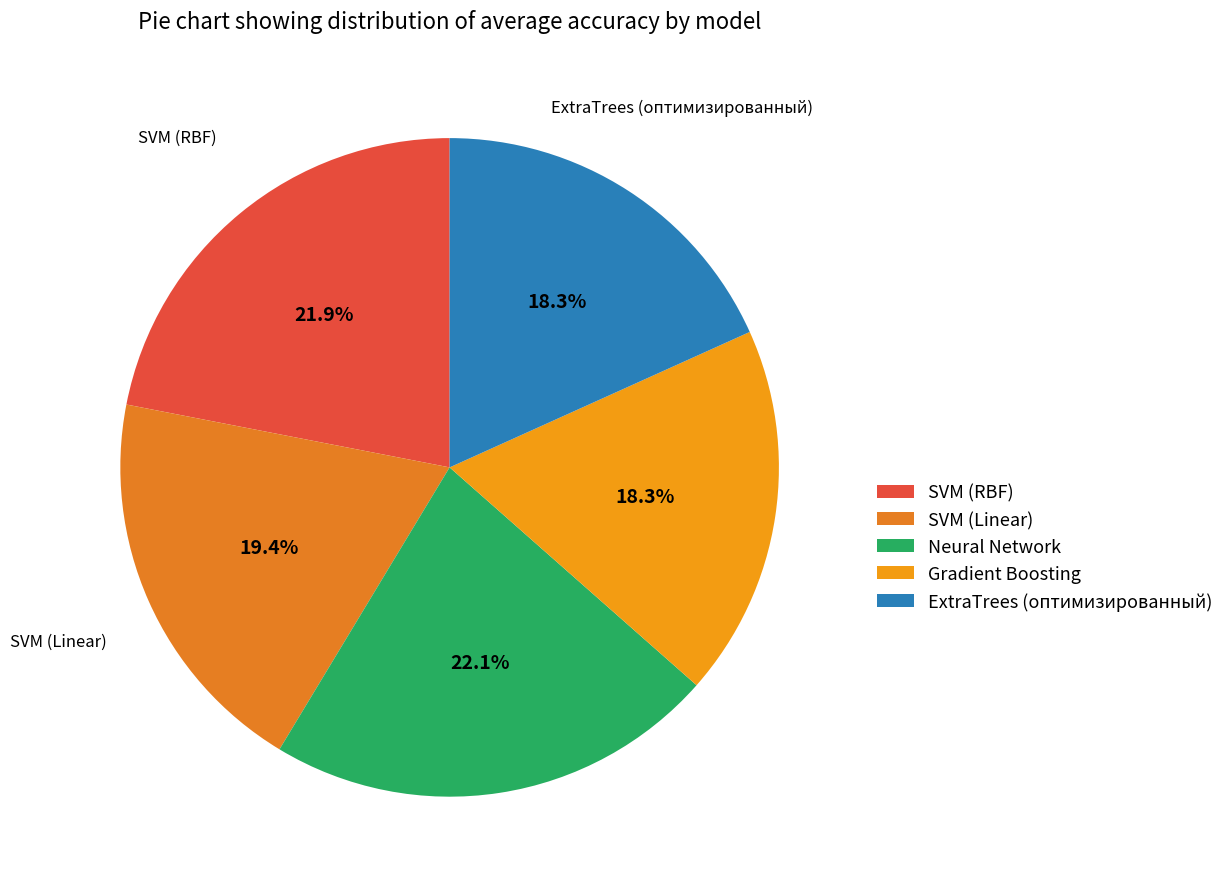

To the nearest percent, what portion does ExtraTrees (оптимизированный) represent?

18%